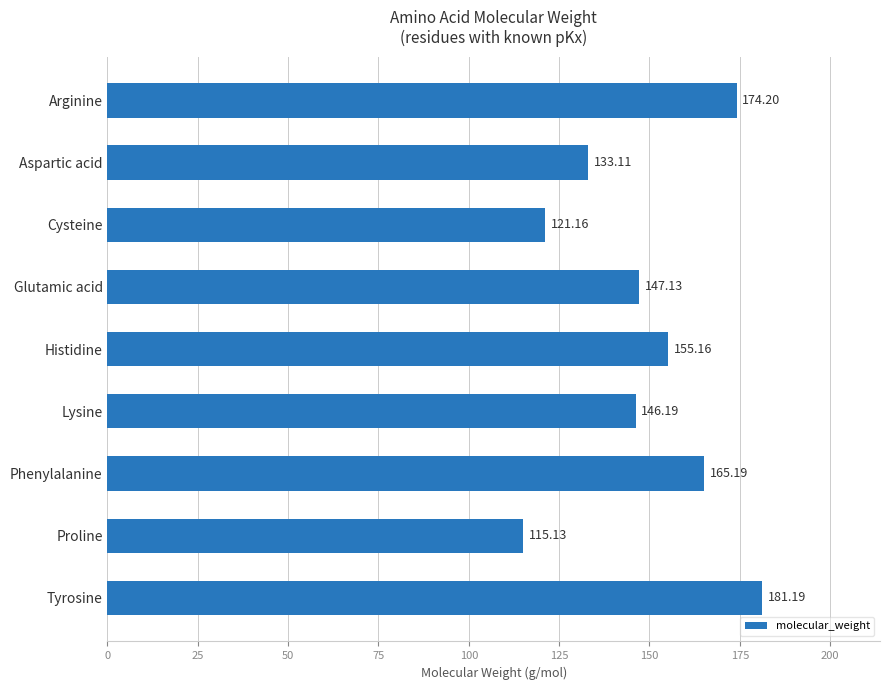

Does the chart contain any negative values?

No